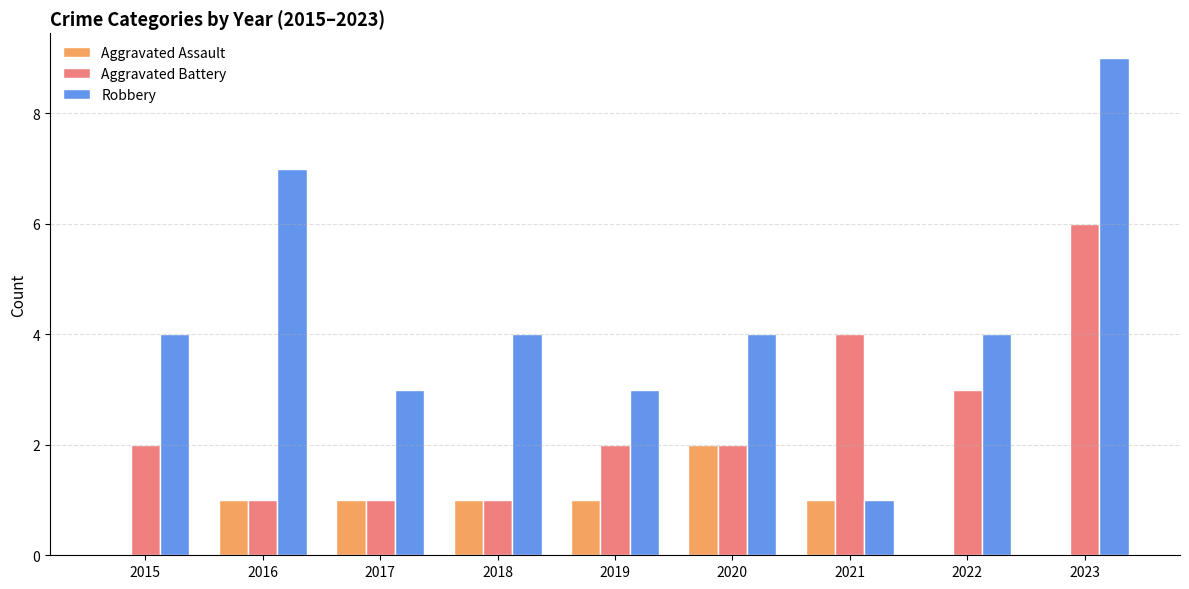

The Aggravated Battery series shows 10 at 2023. True or false?

False